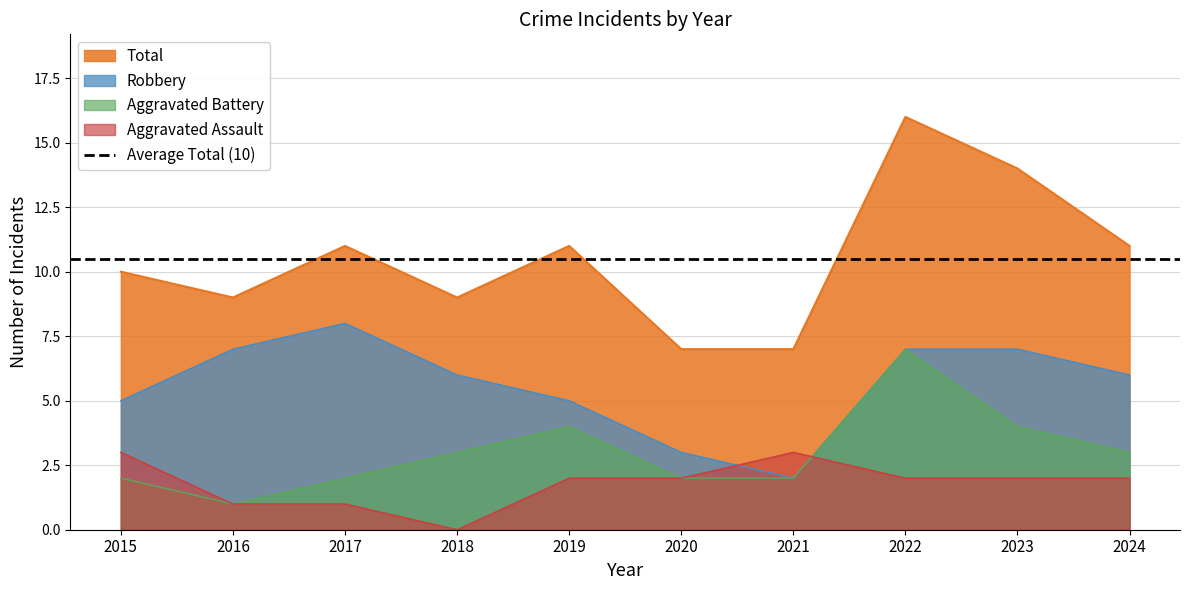

What is the difference between the highest and lowest values at 2016?

8